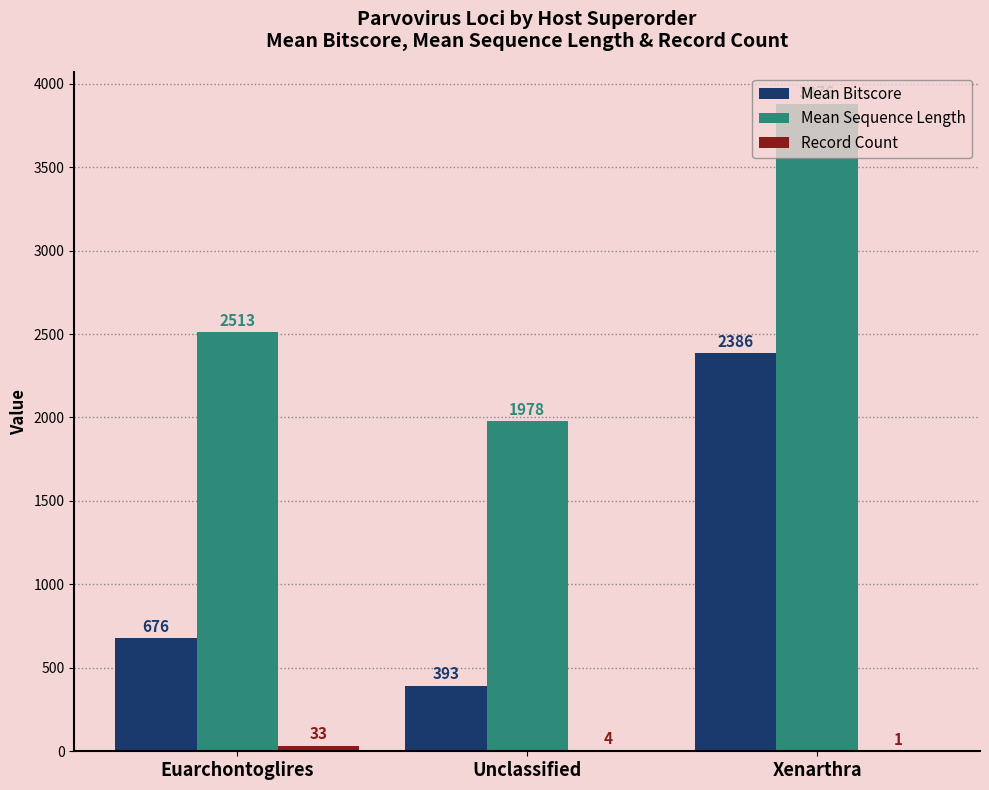

The value of Mean Bitscore at Euarchontoglires is 676.2. True or false?

True